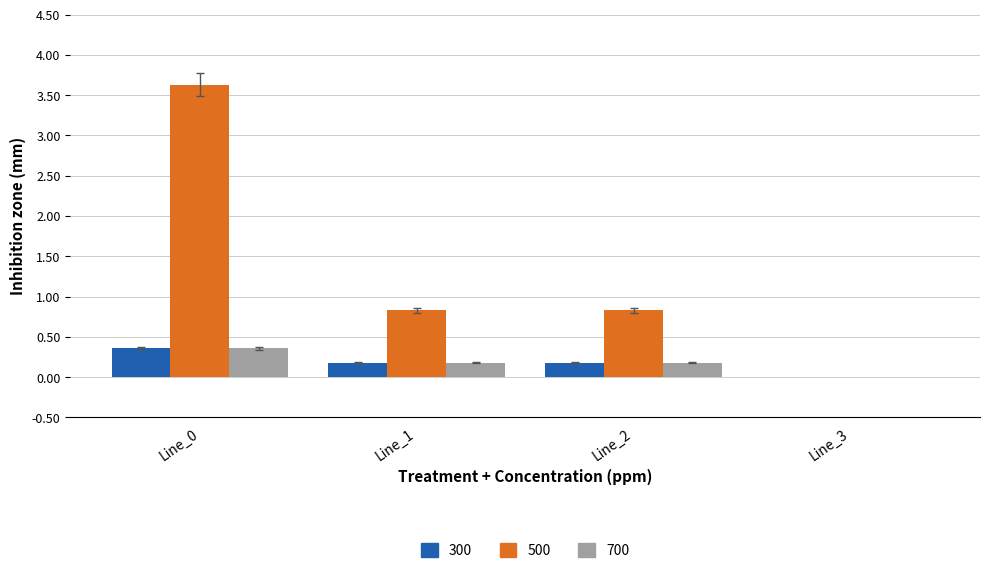

What is the total value across all series at Line_2?

1.2